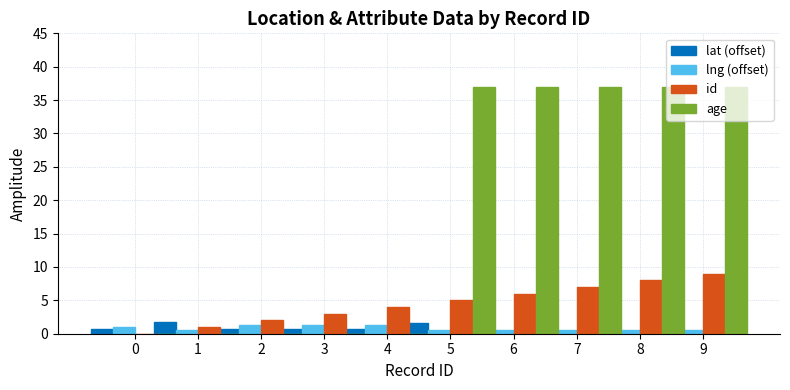

Reading left to right, transcribe all the data shown in this chart.

lat (offset): 0.7	1.7	0.7	0.7	0.7	1.7	1.7	1.8	1.8	1.8
lng (offset): 1.0	0.6	1.2	1.3	1.3	0.5	0.5	0.5	0.5	0.6
id: 0.0	1.0	2.0	3.0	4.0	5.0	6.0	7.0	8.0	9.0
age: 0.0	0.0	0.0	0.0	0.0	37.0	37.0	37.0	37.0	37.0